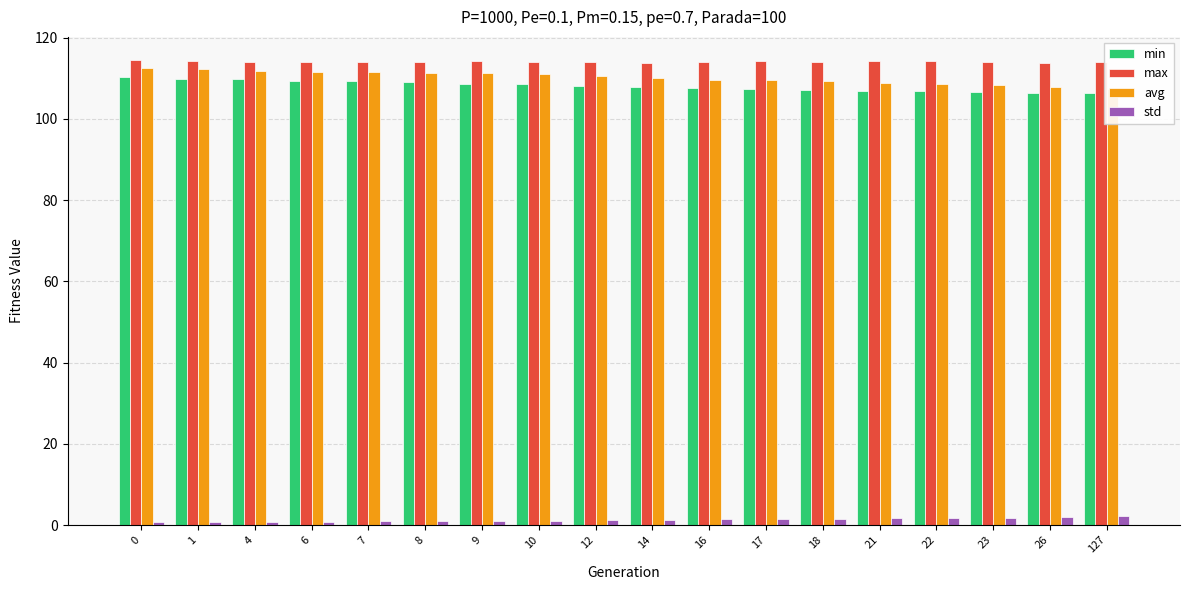

What is the sum of all min values?

1946.4